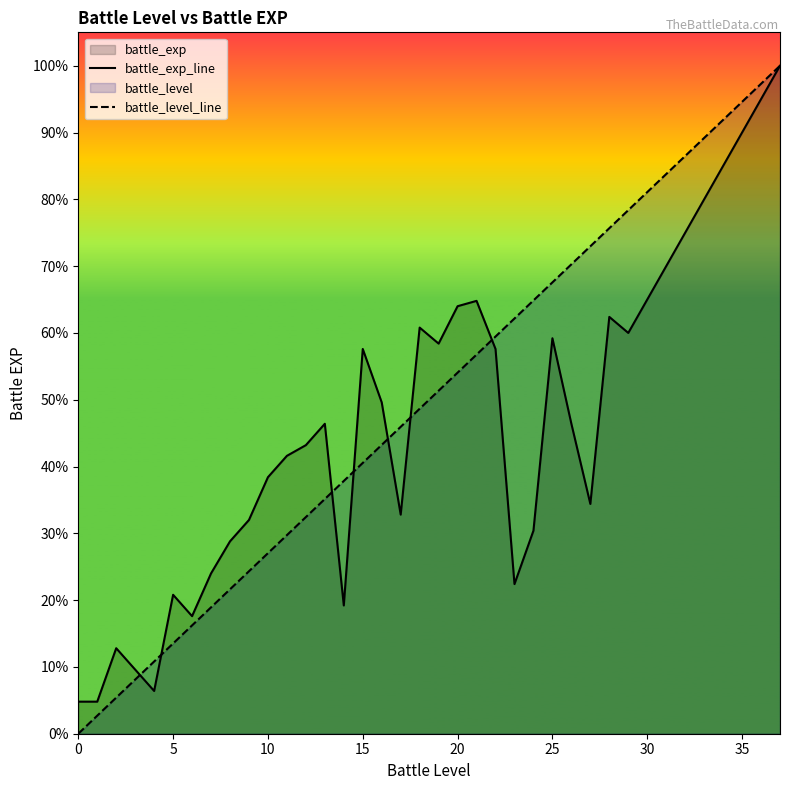

Which series ends up on top after the final intersection of battle_level_line and battle_exp_line?

battle_level_line